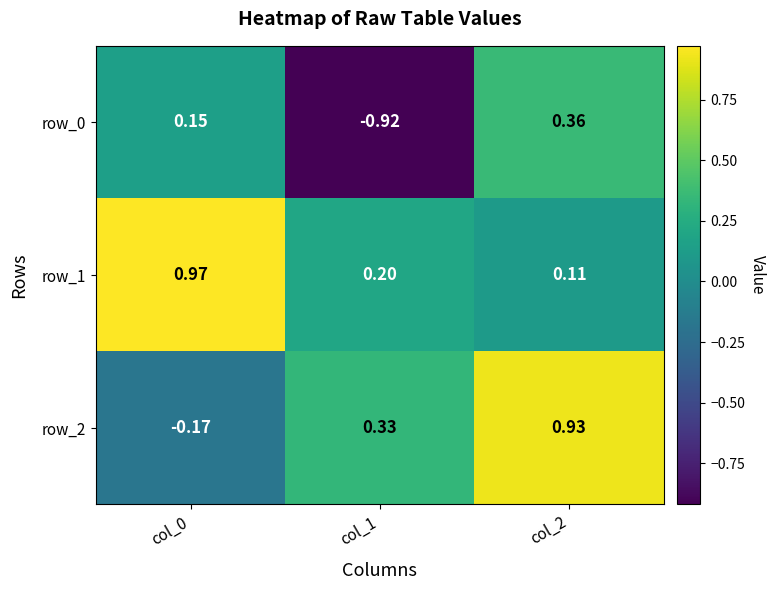

Is it true that row_1 equals 1.4 at col_0?

False